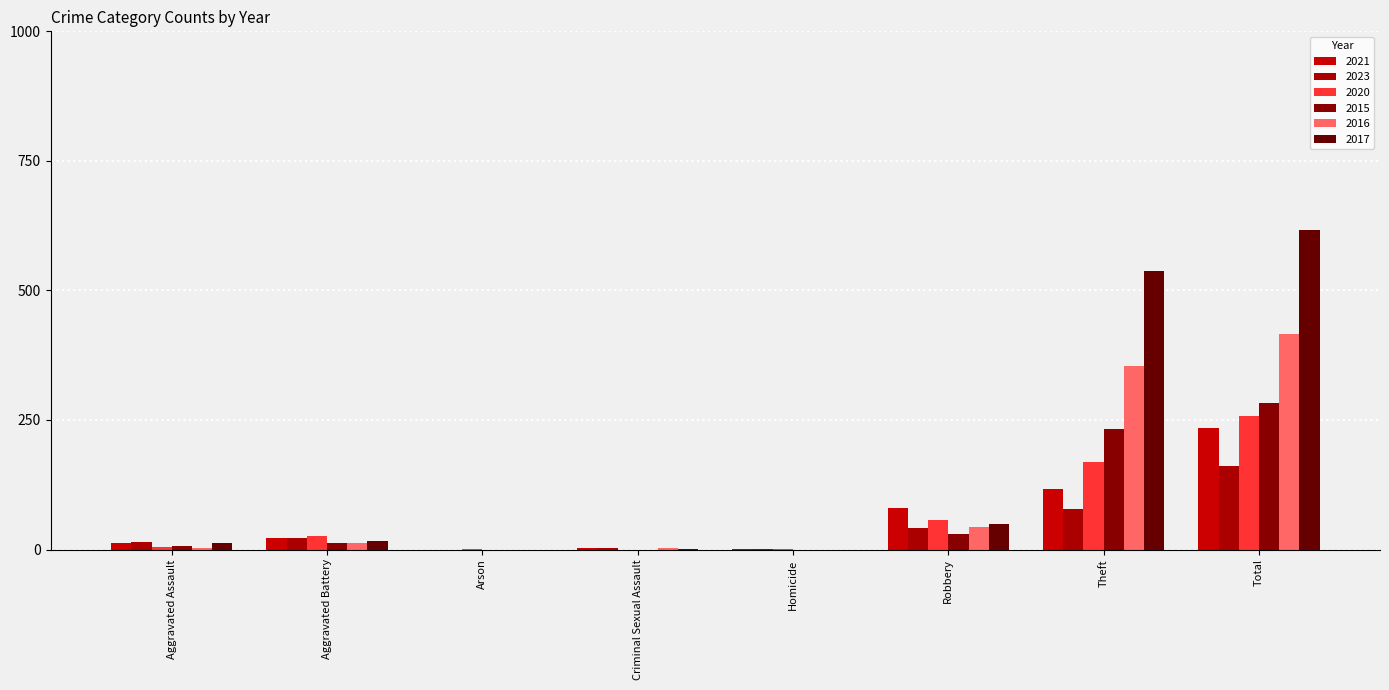

What is the total value across all series at Total?

1968